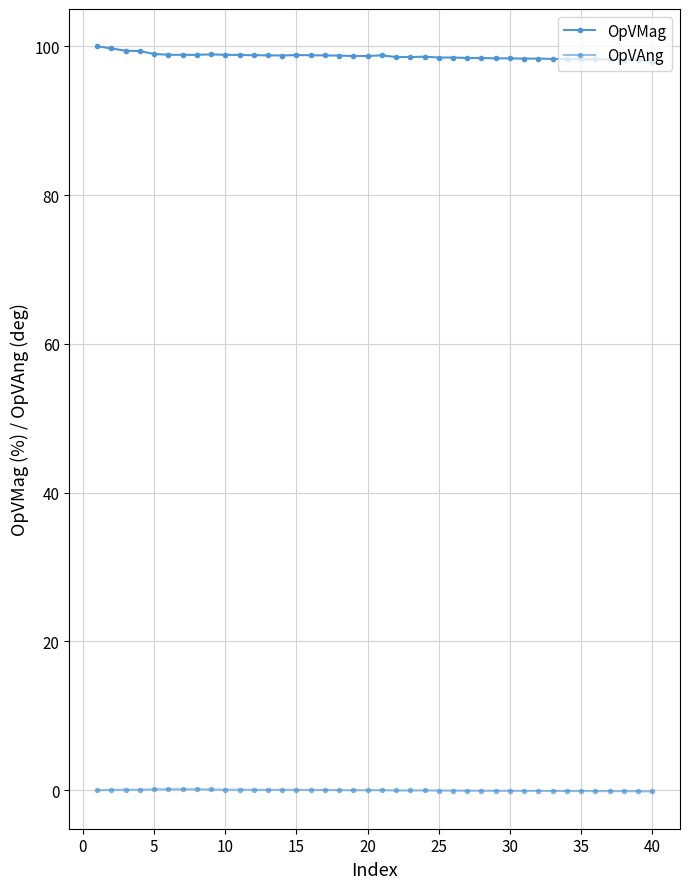

How many distinct data groups are displayed?

2